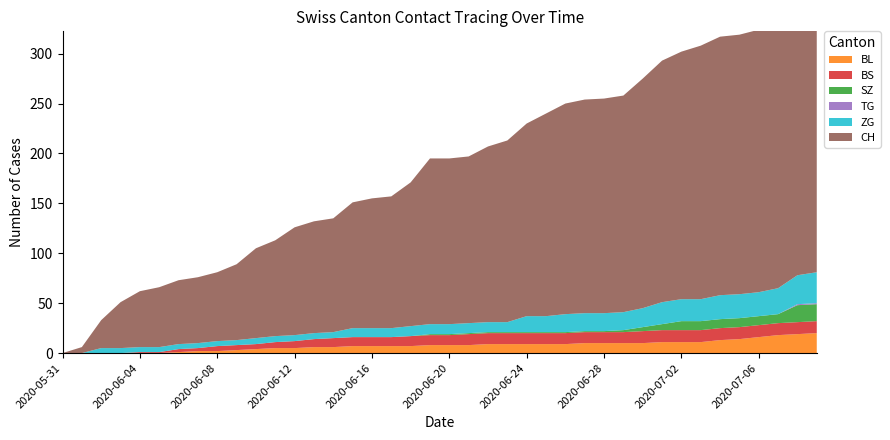

Reading left to right, list all the values displayed in this chart.

BL: 0=0	1=0	2=0	3=0	4=0	5=0	6=1	7=2	8=2	9=3	10=4	11=5	12=5	13=6	14=6	15=7	16=7	17=7	18=7	19=8	20=8	21=8	22=9	23=9	24=9	25=9	26=9	27=10	28=10	29=10	30=10	31=11	32=11	33=11	34=13	35=14	36=16	37=18	38=19	39=20
BS: 0=0	1=0	2=0	3=0	4=1	5=1	6=3	7=3	8=5	9=5	10=5	11=6	12=7	13=8	14=9	15=9	16=9	17=9	18=10	19=10	20=10	21=11	22=11	23=11	24=11	25=11	26=11	27=11	28=11	29=11	30=12	31=12	32=12	33=12	34=12	35=12	36=12	37=12	38=12	39=12
SZ: 0=0	1=0	2=0	3=0	4=0	5=0	6=0	7=0	8=0	9=0	10=0	11=0	12=0	13=0	14=0	15=0	16=0	17=0	18=0	19=1	20=1	21=1	22=1	23=1	24=1	25=1	26=1	27=1	28=1	29=2	30=4	31=6	32=9	33=9	34=9	35=9	36=9	37=9	38=17	39=17
TG: 0=0	1=0	2=0	3=0	4=0	5=0	6=0	7=0	8=0	9=0	10=0	11=0	12=0	13=0	14=0	15=0	16=0	17=0	18=0	19=0	20=0	21=0	22=0	23=0	24=0	25=0	26=0	27=0	28=0	29=0	30=0	31=0	32=0	33=0	34=0	35=0	36=0	37=0	38=1	39=1
ZG: 0=0	1=0	2=5	3=5	4=5	5=5	6=5	7=5	8=5	9=5	10=6	11=6	12=6	13=6	14=6	15=9	16=9	17=9	18=10	19=10	20=10	21=10	22=10	23=10	24=16	25=16	26=18	27=18	28=18	29=18	30=19	31=22	32=22	33=22	34=24	35=24	36=24	37=26	38=29	39=31
CH: 0=0	1=6	2=28	3=46	4=56	5=60	6=64	7=66	8=69	9=76	10=90	11=96	12=108	13=112	14=114	15=126	16=130	17=132	18=144	19=166	20=166	21=167	22=176	23=182	24=193	25=203	26=211	27=214	28=215	29=217	30=230	31=242	32=248	33=254	34=259	35=260	36=263	37=271	38=291	39=307